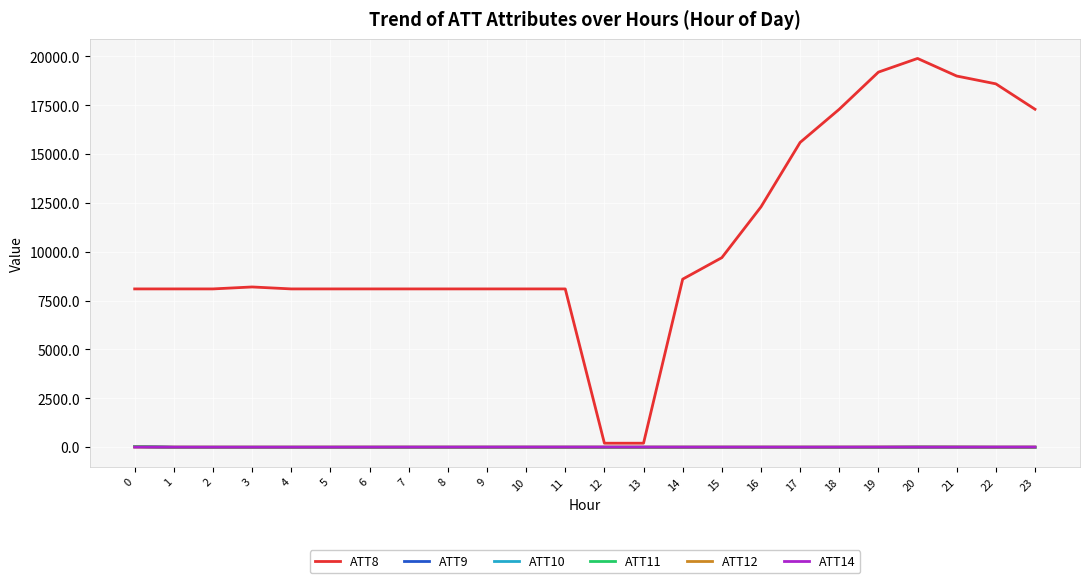

What is the difference between the maximum and minimum values in the ATT9 series?

43.7